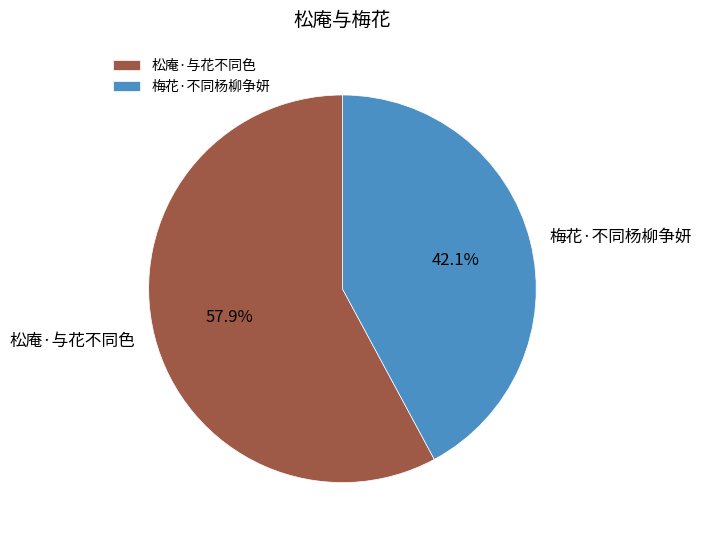

Which category has the smallest portion of the pie?

梅花·不同杨柳争妍